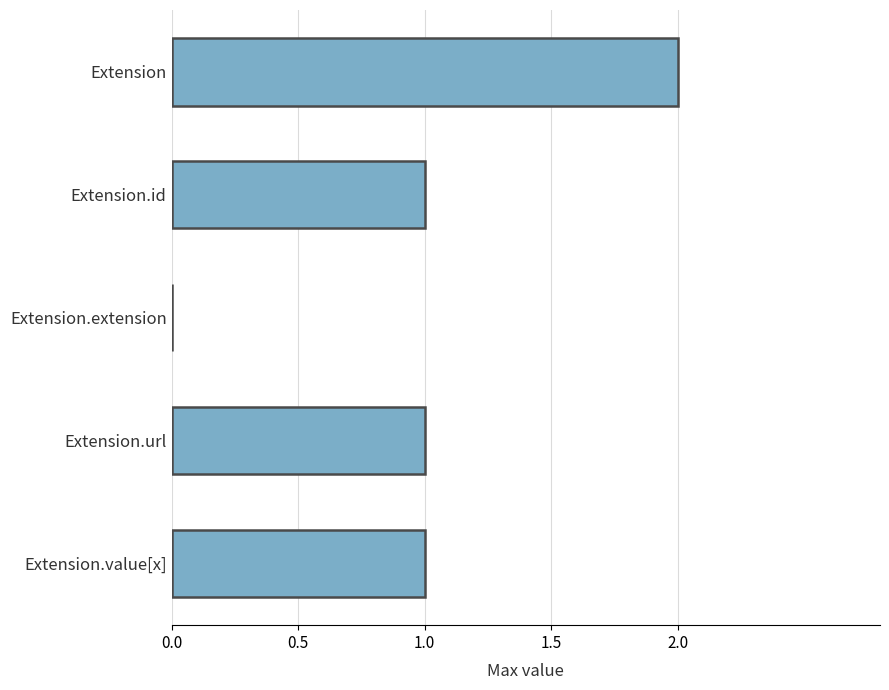

The value at Extension.extension is 0. True or false?

True